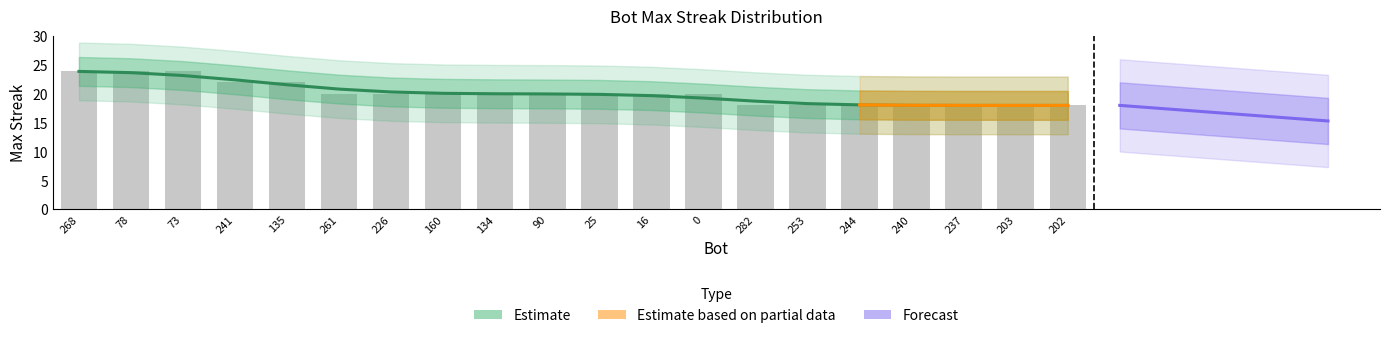

Is it true that the value at 282 is 18?

True